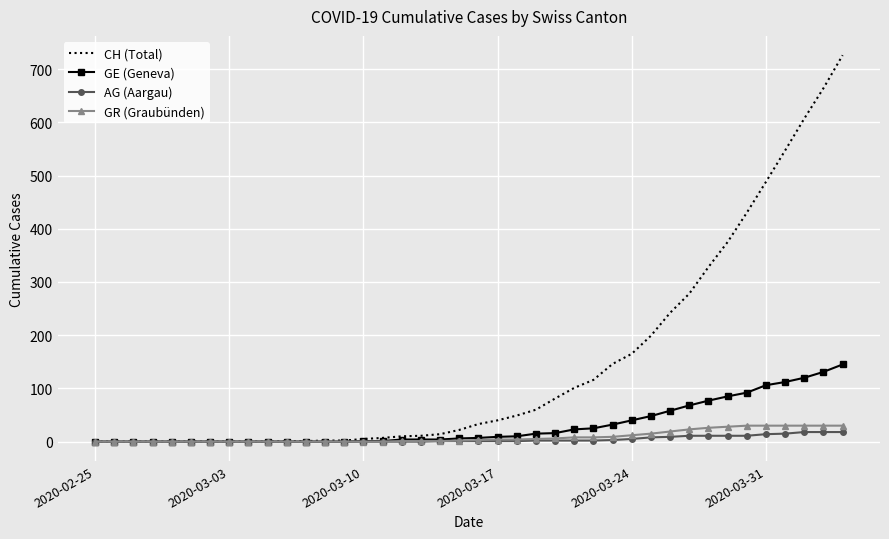

What is the difference between the maximum and minimum values in the GR (Graubünden) series?

30